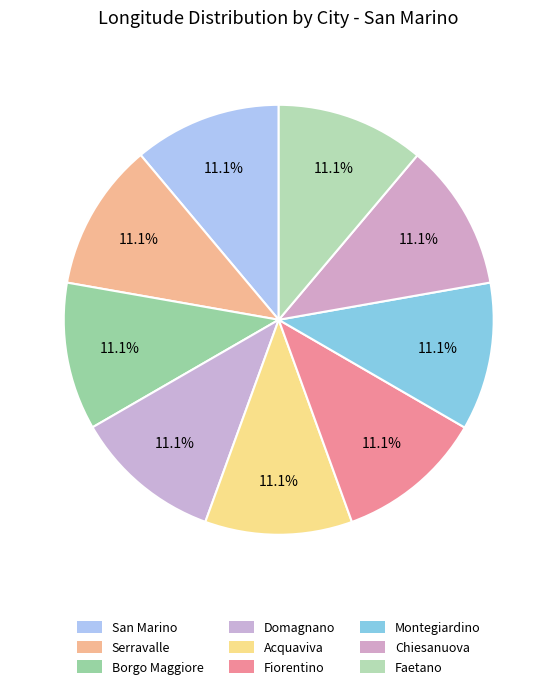

Rank the categories by value from lowest to highest.

Acquaviva, Chiesanuova, Borgo Maggiore, San Marino, Fiorentino, Domagnano, Serravalle, Montegiardino, Faetano